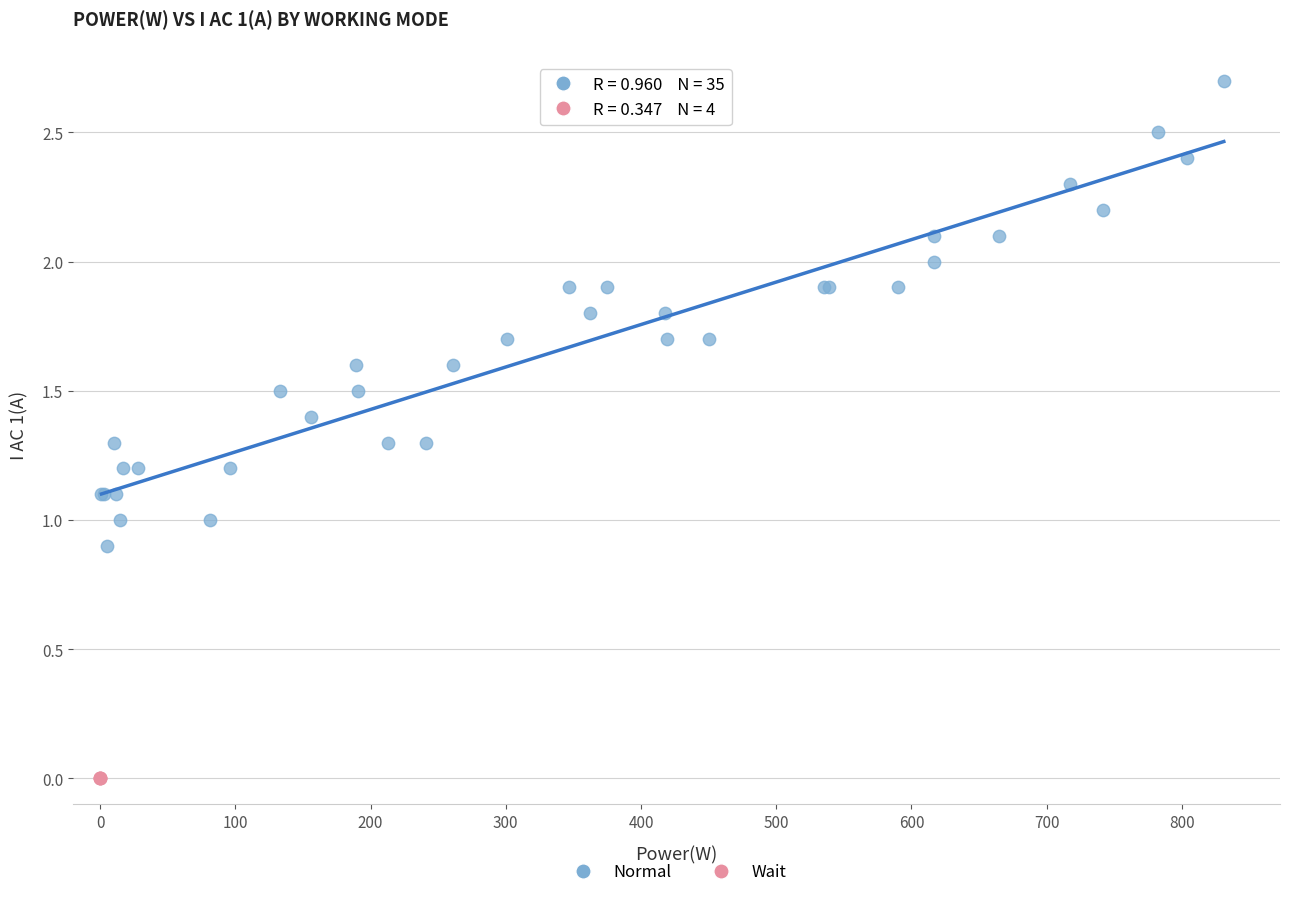

Which series reaches the maximum Y coordinate?

Normal